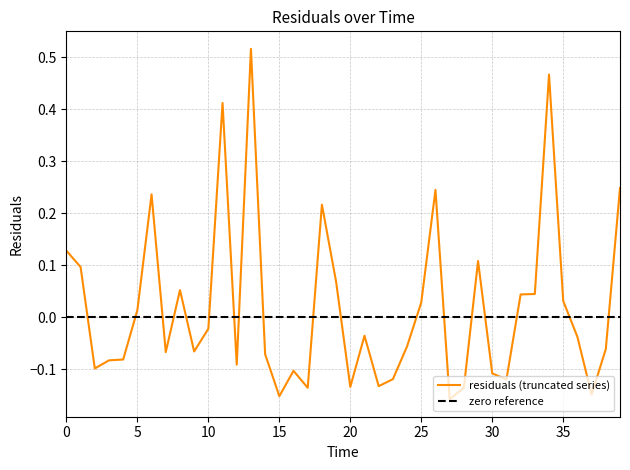

List the labels in order of value, largest first.

13.0, 34.0, 11.0, 39.0, 26.0, 6.0, 18.0, 0.0, 29.0, 1.0, 19.0, 8.0, 33.0, 32.0, 35.0, 25.0, 5.0, 10.0, 21.0, 36.0, 24.0, 38.0, 9.0, 7.0, 14.0, 4.0, 3.0, 12.0, 2.0, 16.0, 30.0, 23.0, 31.0, 22.0, 20.0, 28.0, 17.0, 37.0, 15.0, 27.0